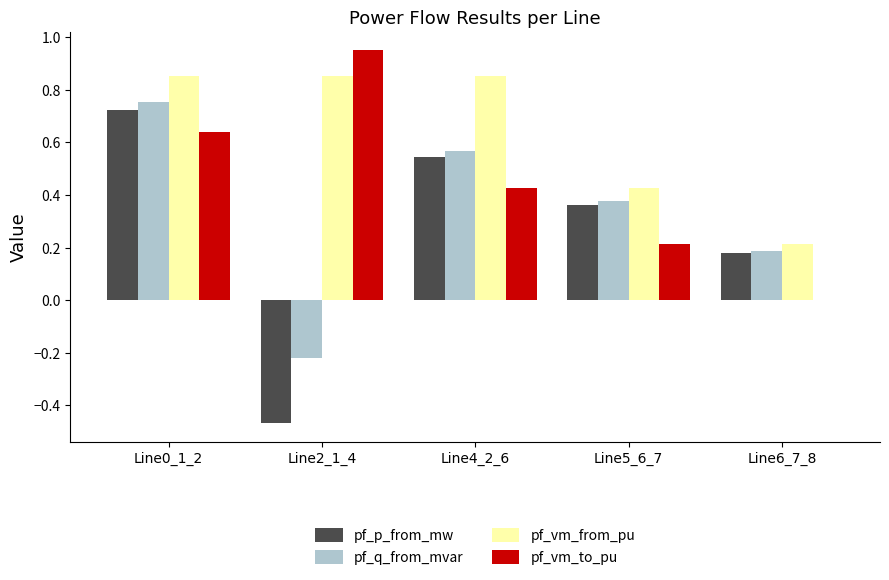

Which category has the highest value in the pf_q_from_mvar series?

Line0_1_2